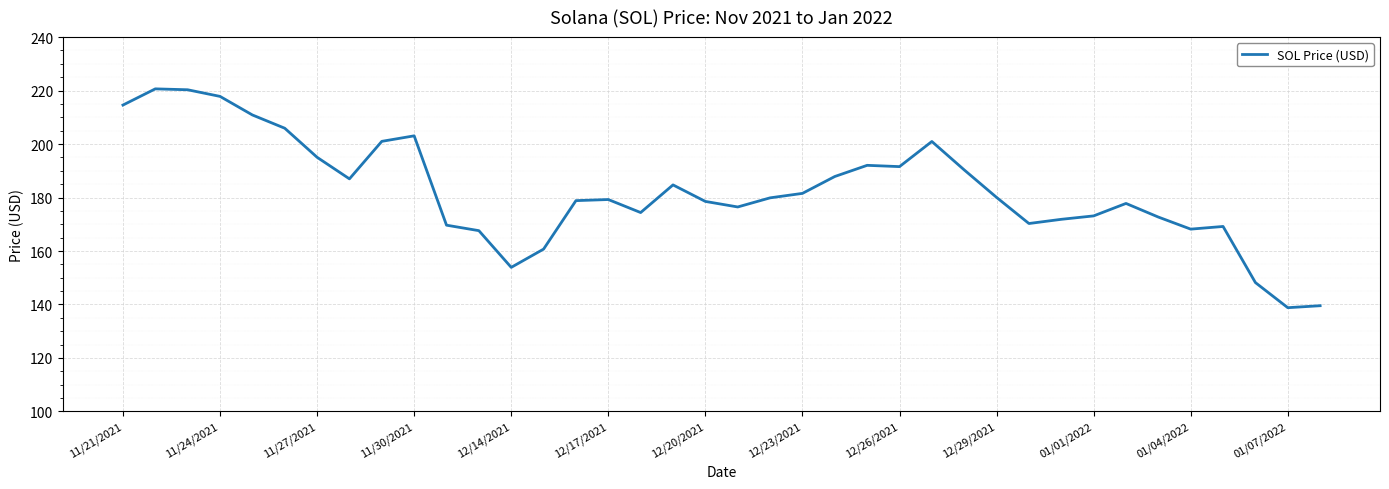

What is the sum of all values?

6934.2